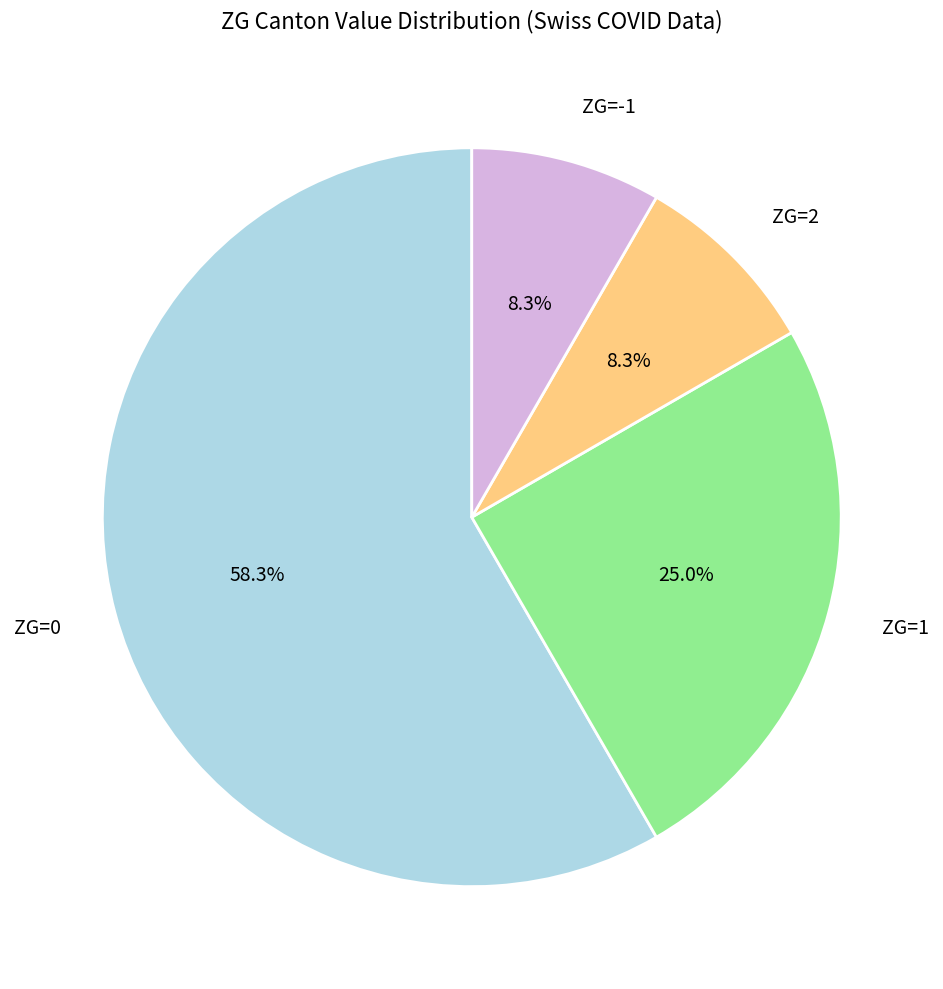

Which category has the biggest portion of the pie?

ZG=0